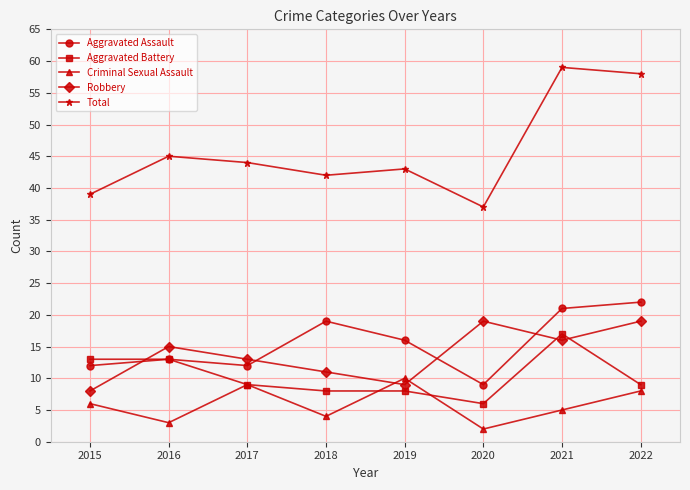

What is the difference between the highest and lowest values at 2020?

35